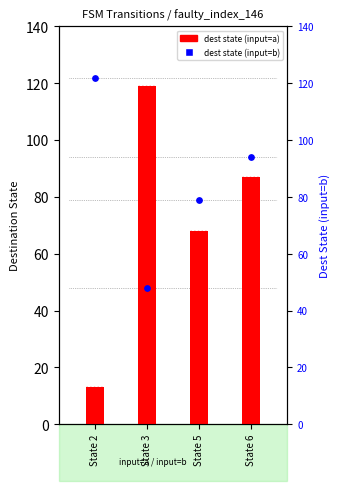

Which series has the largest total across all categories?

dest state (input=b)